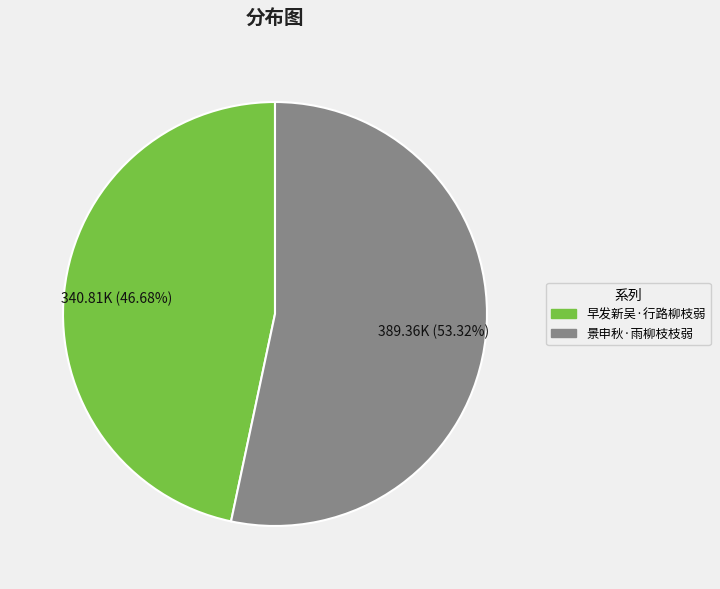

Count the number of slices in the pie.

2